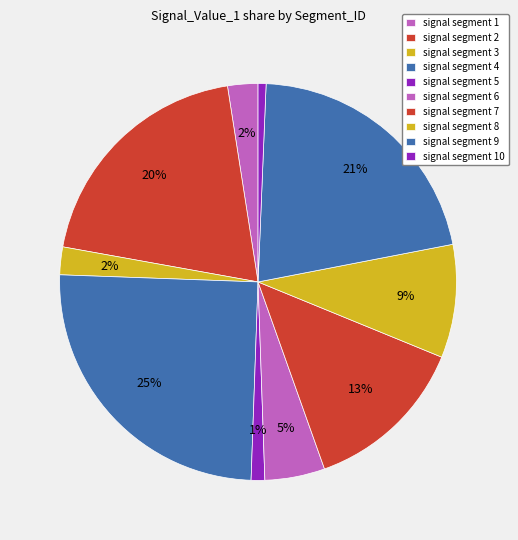

Which category has the smallest portion of the pie?

signal segment 10